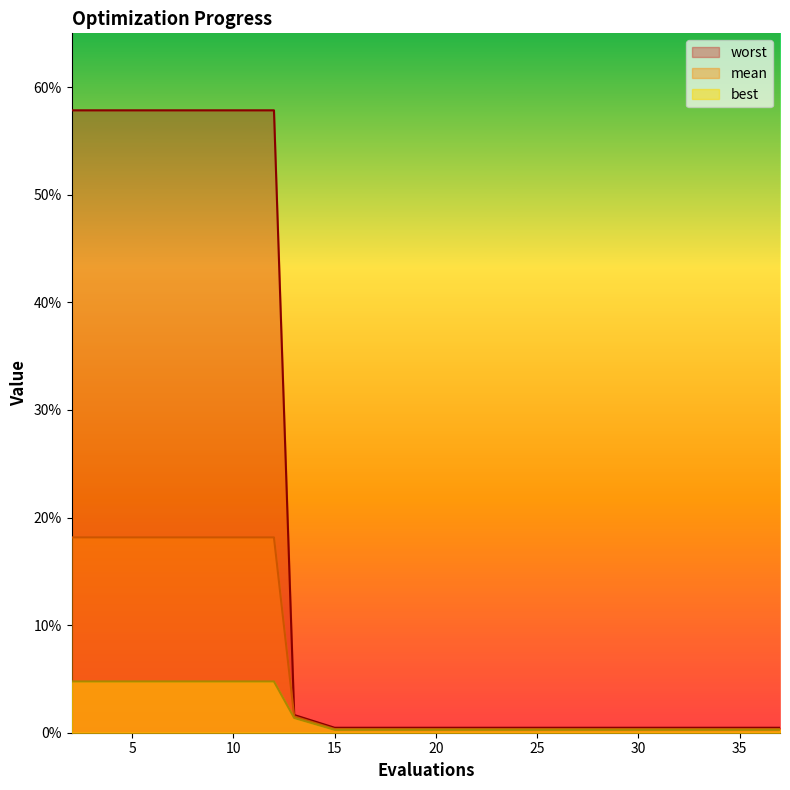

How many lines are shown in the chart?

3